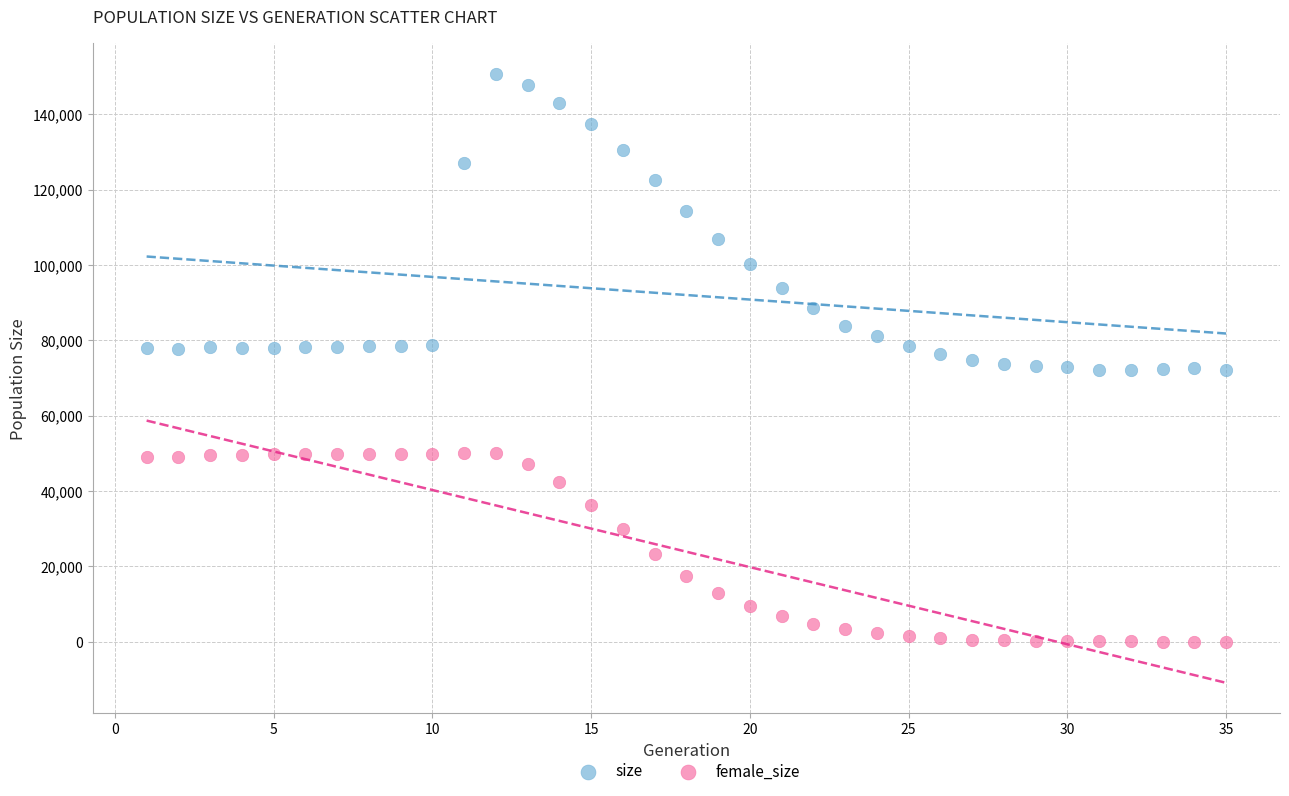

What are all the series names shown in the legend?

size, female_size